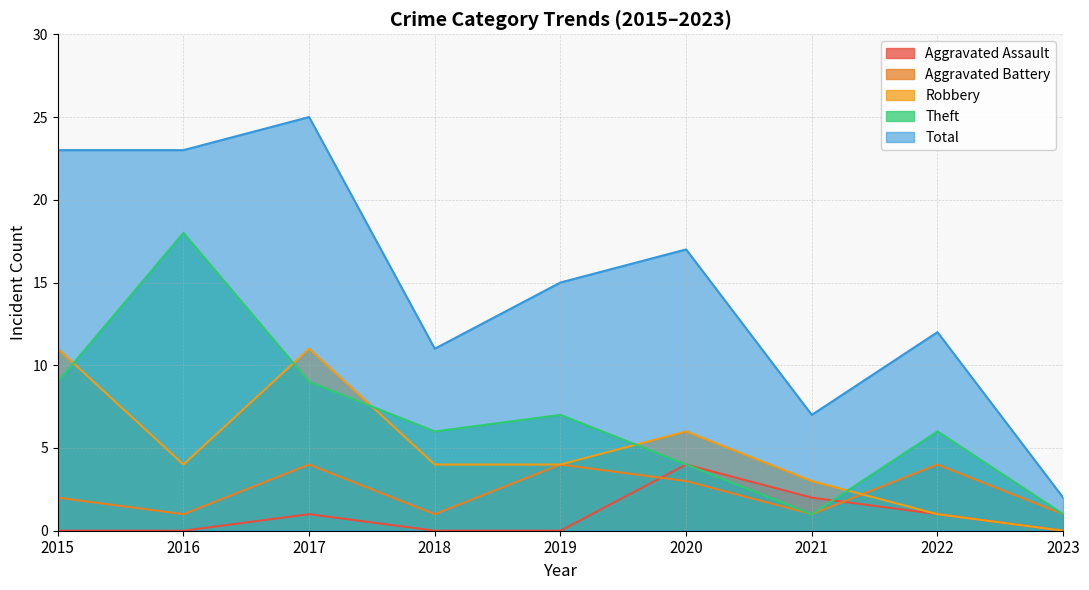

How many data points does each series have?

9